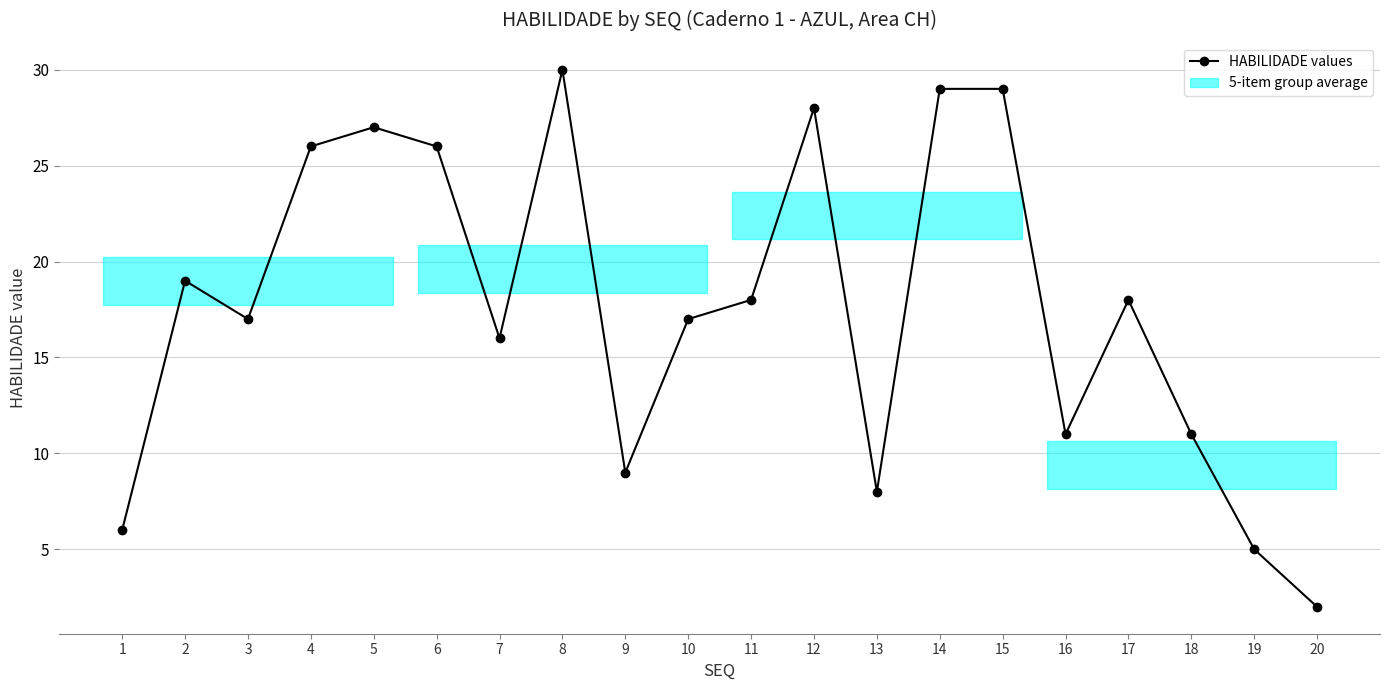

How many interior local valleys (lower than both neighbors) does the data have?

5